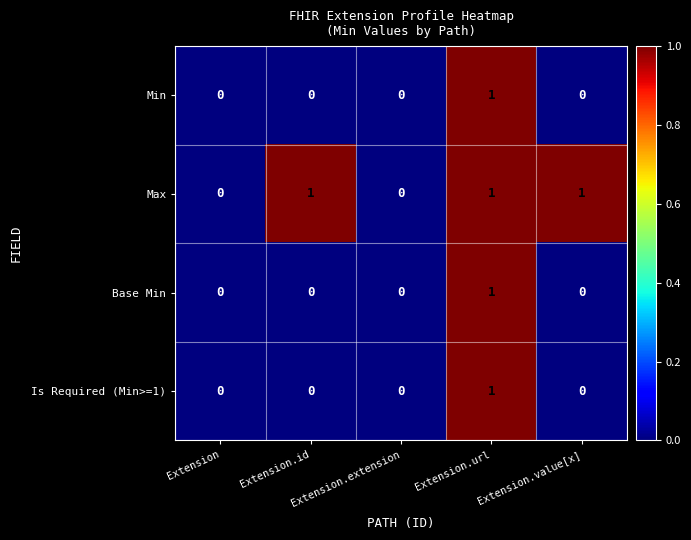

The value of Max at Extension.value[x] is 1. True or false?

True